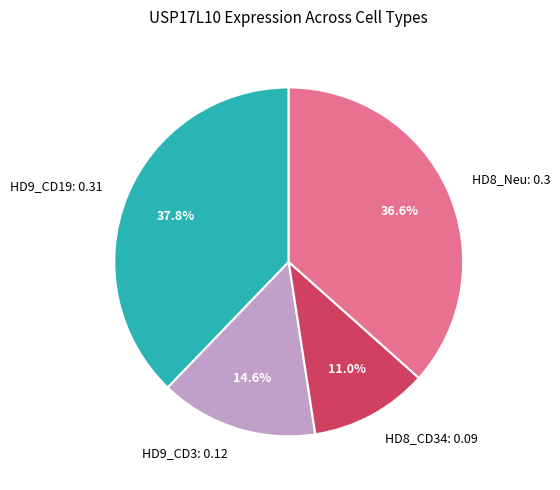

Which slice is the smallest?

HD8_CD34: 0.09